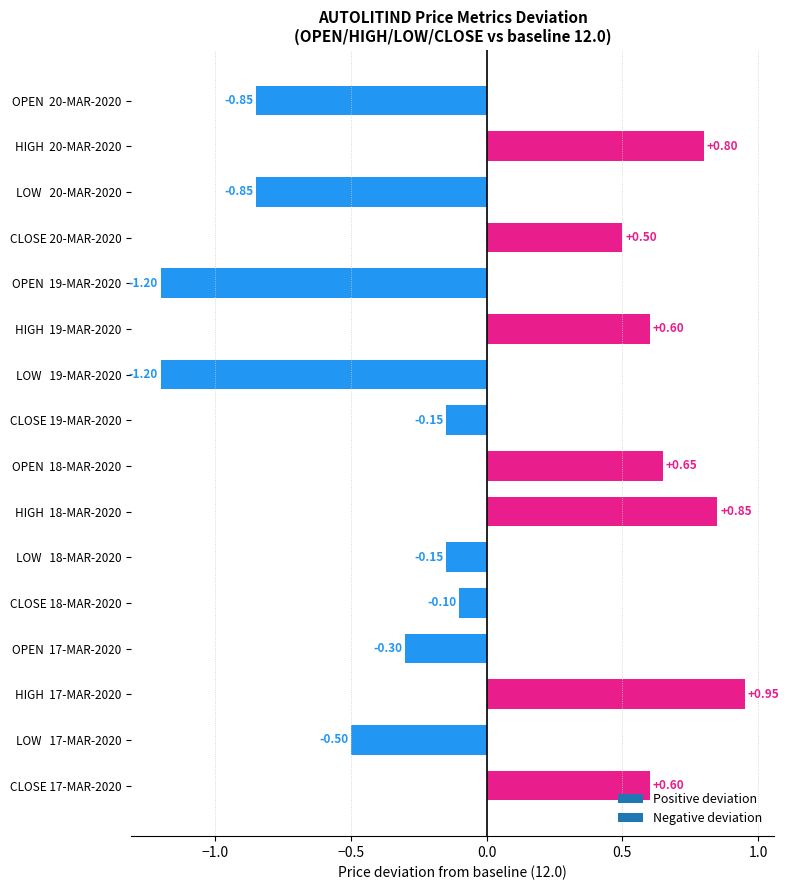

Between OPEN  18-MAR-2020 and CLOSE 17-MAR-2020, which is larger?

OPEN  18-MAR-2020